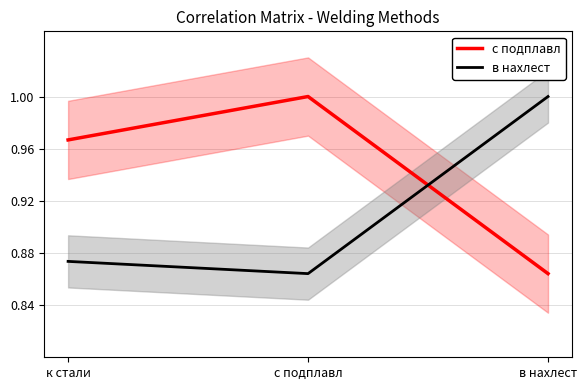

How many categories are shown in the chart?

3